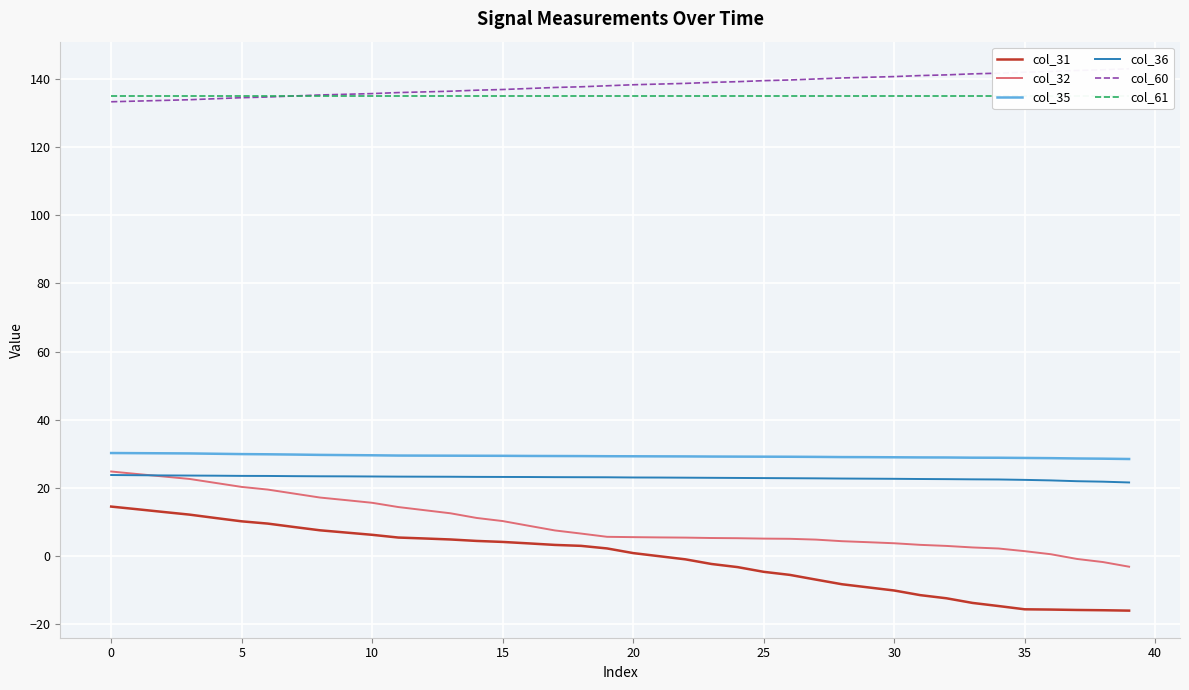

Is it true that col_32 equals 4.7 at 27?

True